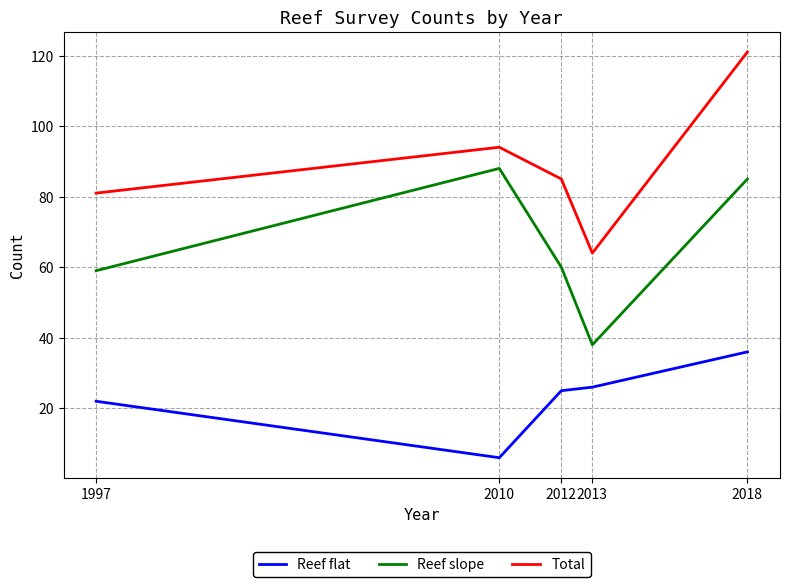

At which label is Total closest to 92?

2010